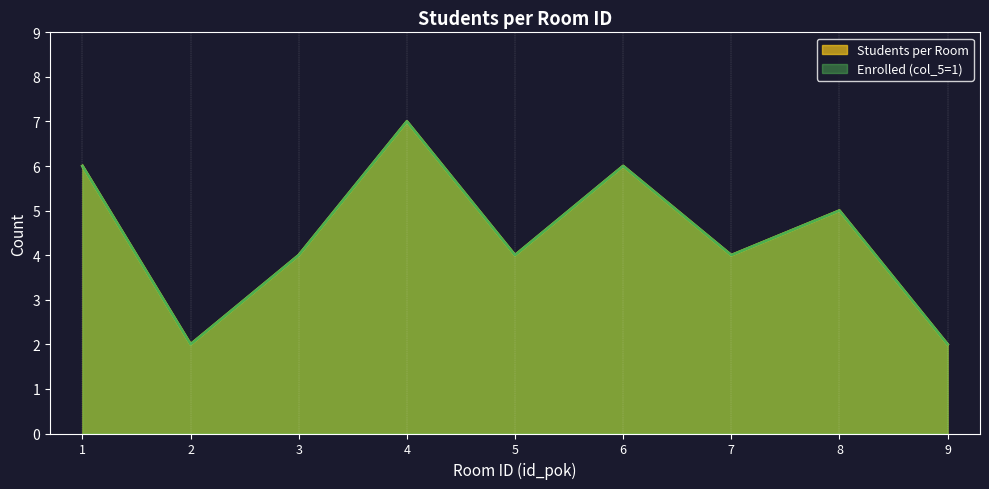

How many lines are shown in the chart?

2